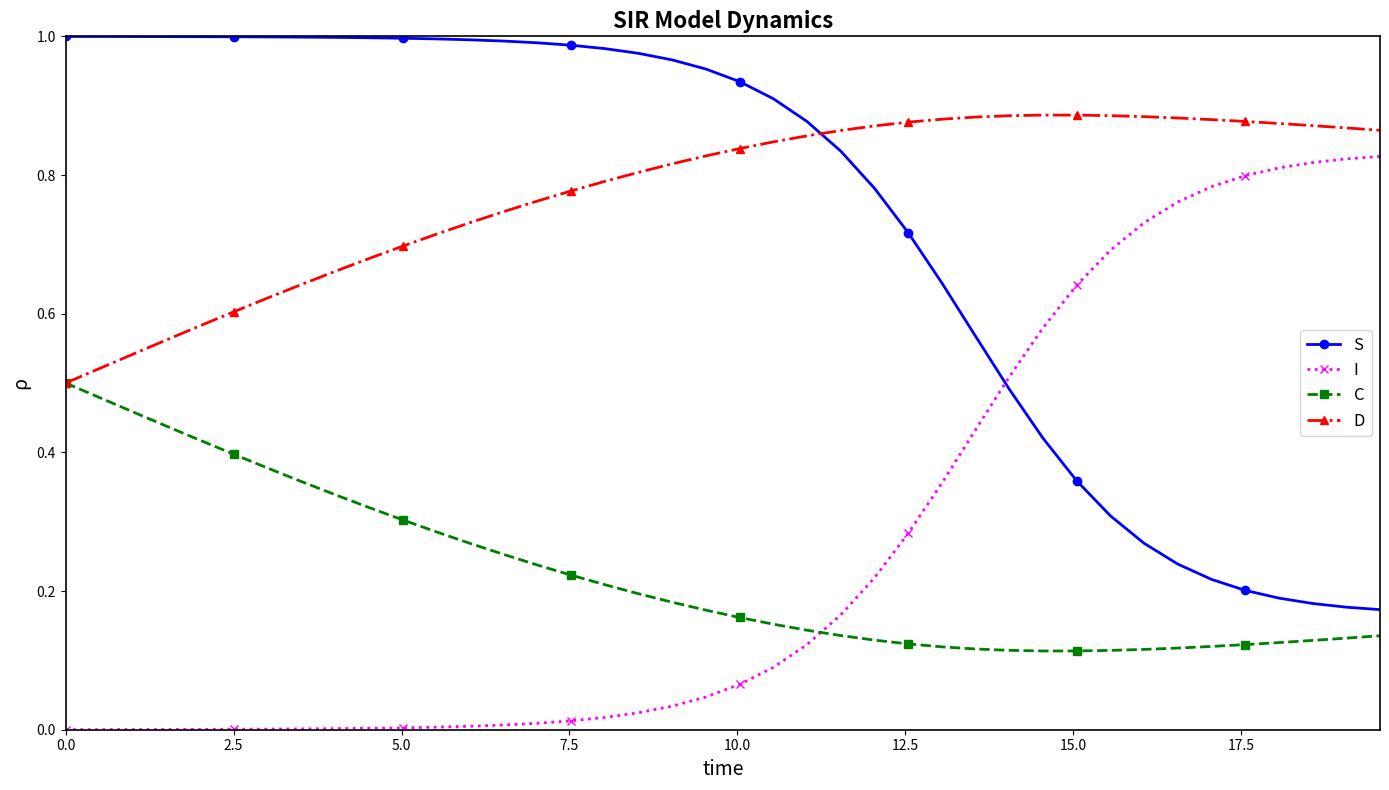

Count the number of categories in the chart.

40